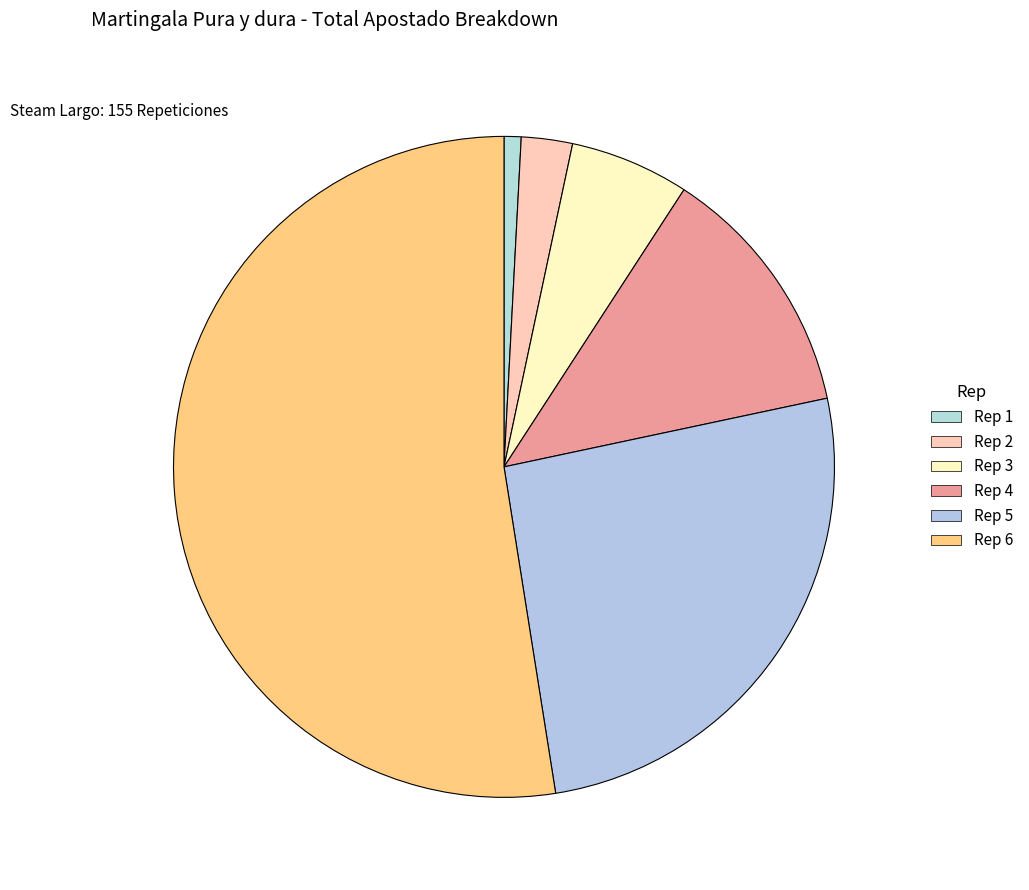

Count the number of slices in the pie.

6